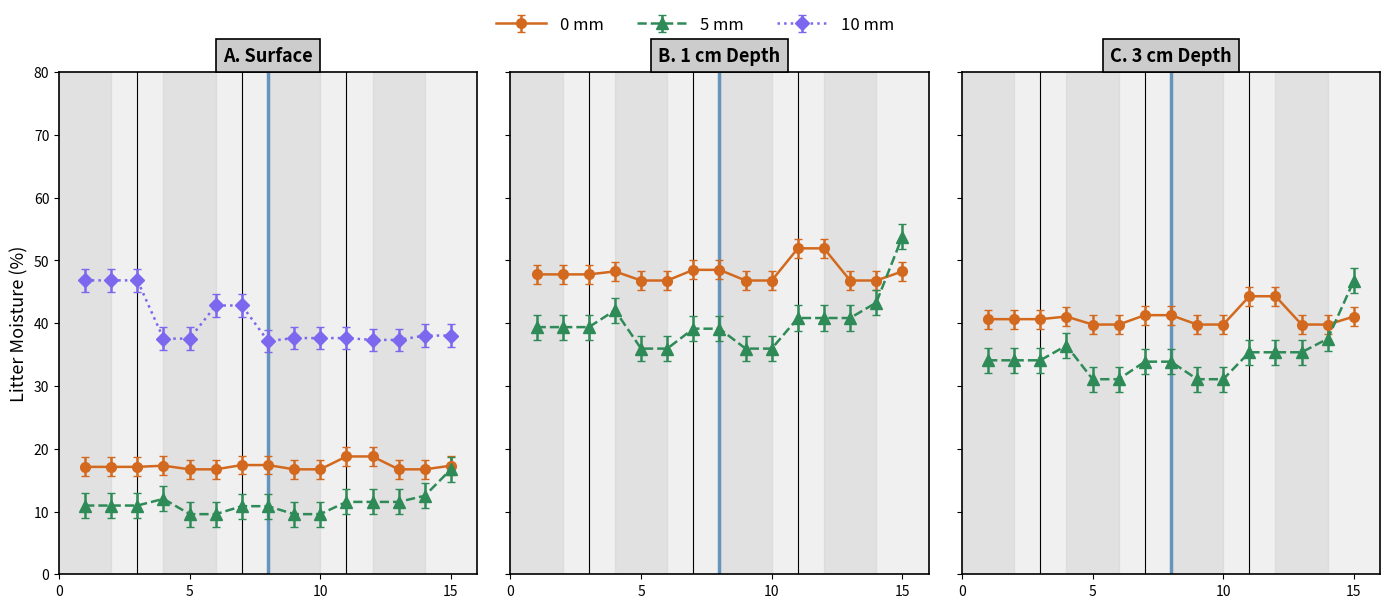

The IR on A1 series shows 12.5 at 2. True or false?

False